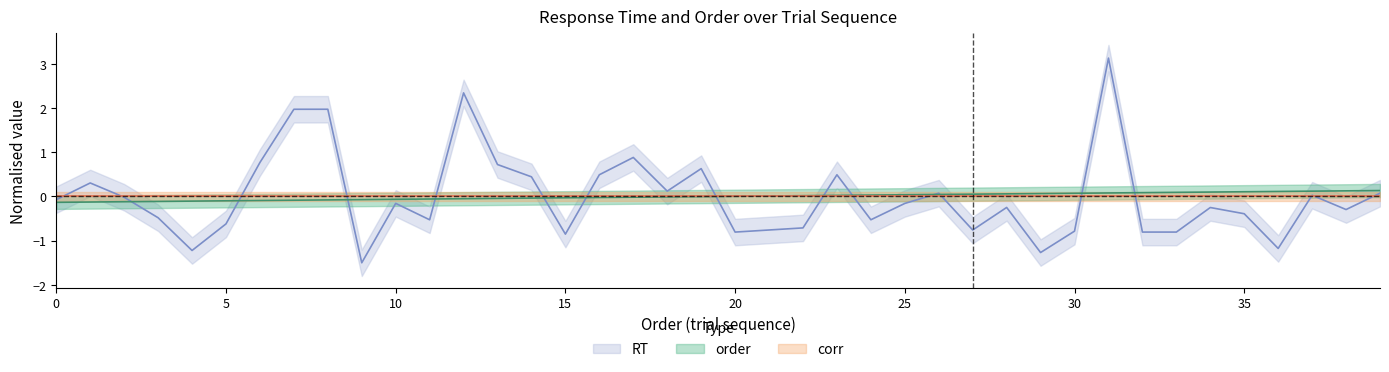

At how many categories does at least one series exceed 2?

2